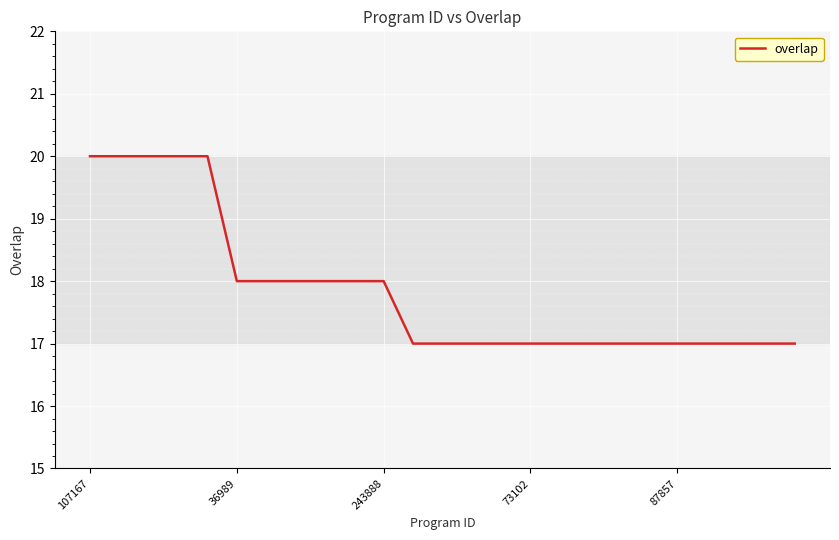

Reading left to right, transcribe all the data shown in this chart.

20	20	20	20	20	18	18	18	18	18	18	17	17	17	17	17	17	17	17	17	17	17	17	17	17